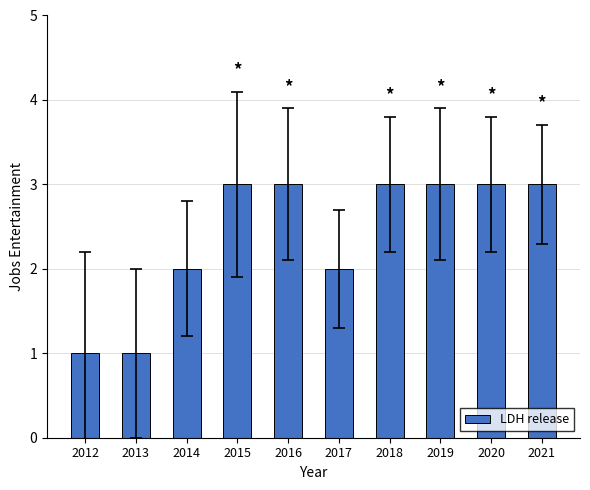

What is the maximum value shown in the chart?

3